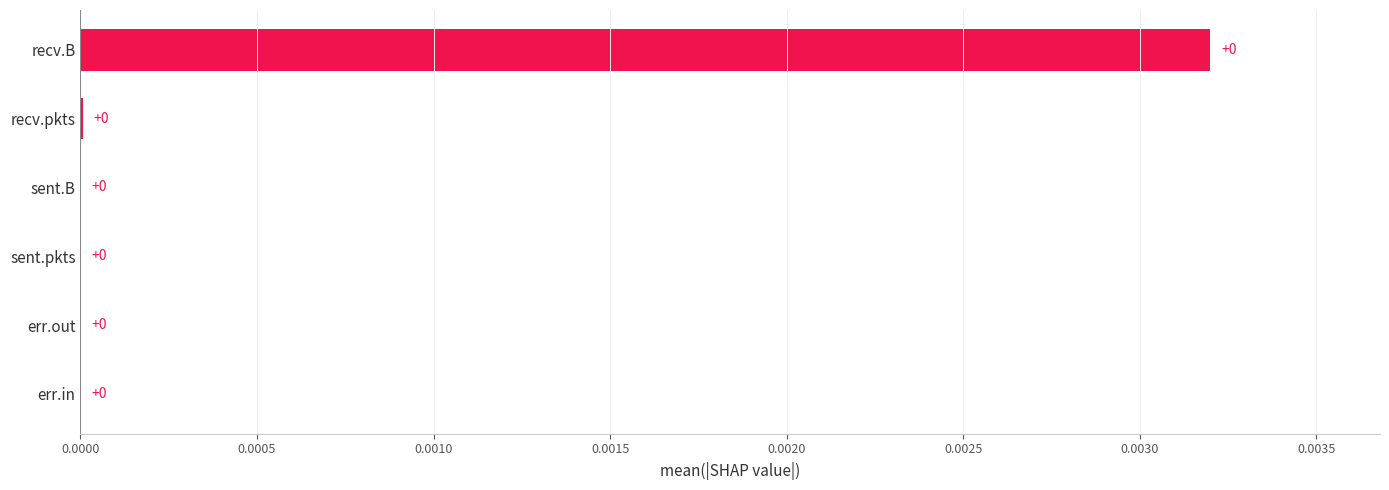

The value at recv.B is 0.0. True or false?

True